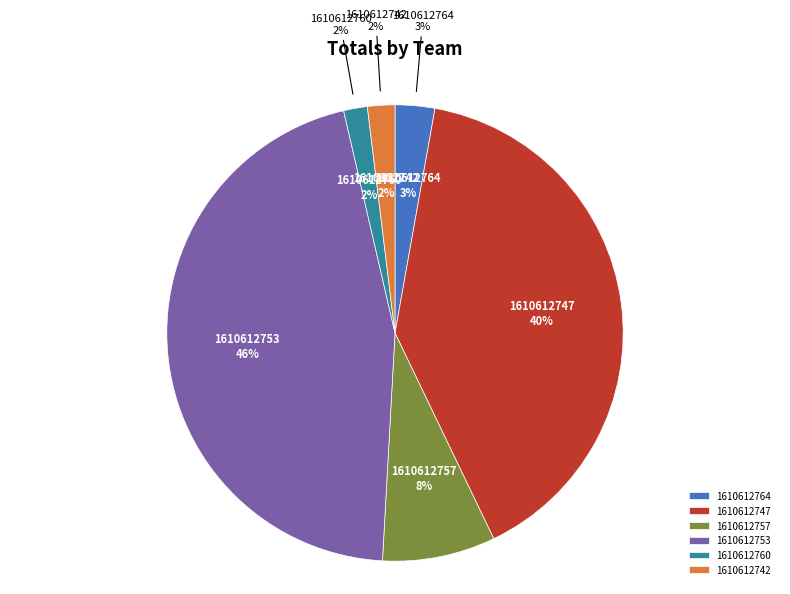

Does 1610612753 represent more than half of the total?

No